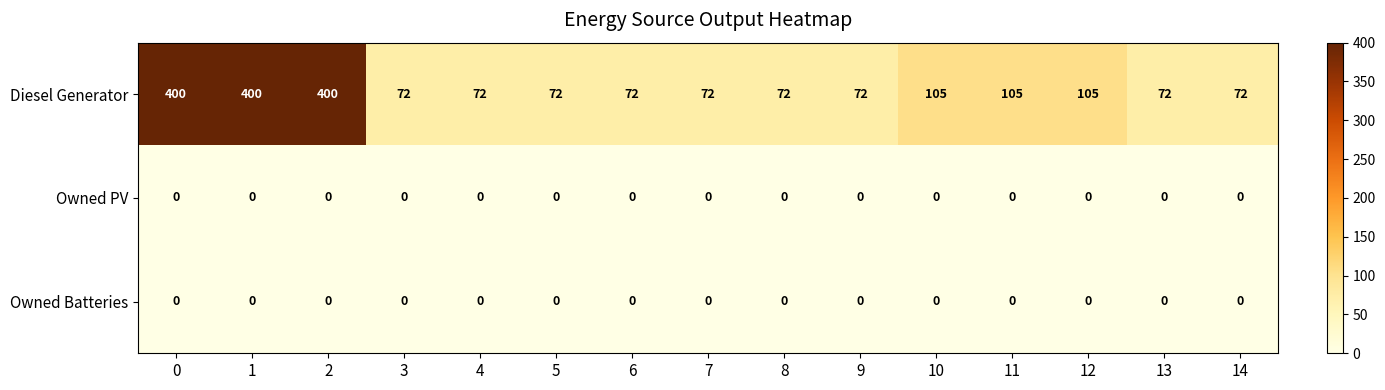

Which series has the largest total across all categories?

Diesel Generator